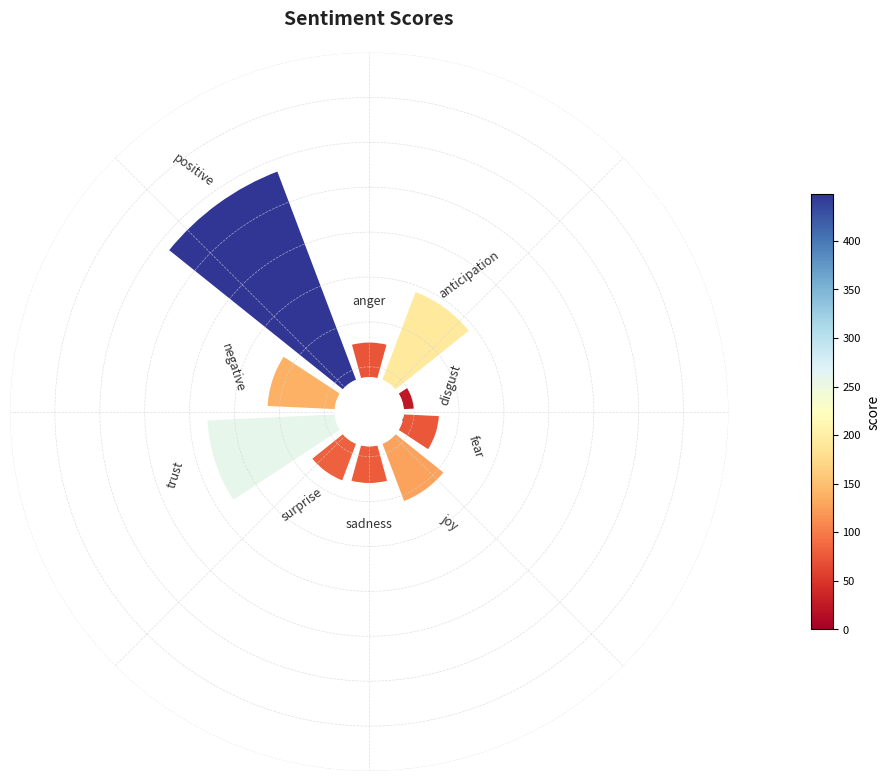

Does 2 represent more than half of the total?

No